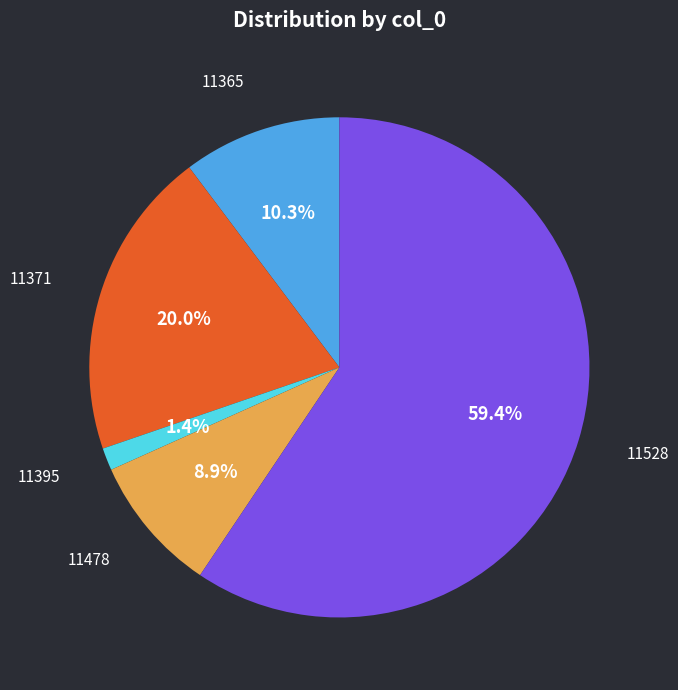

Is there a majority slice in this chart?

Yes